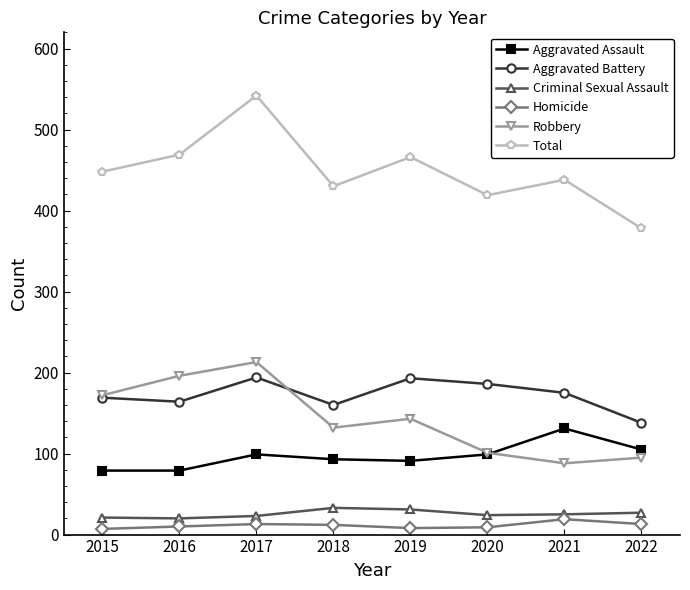

Which category has the highest value in the Homicide series?

2021